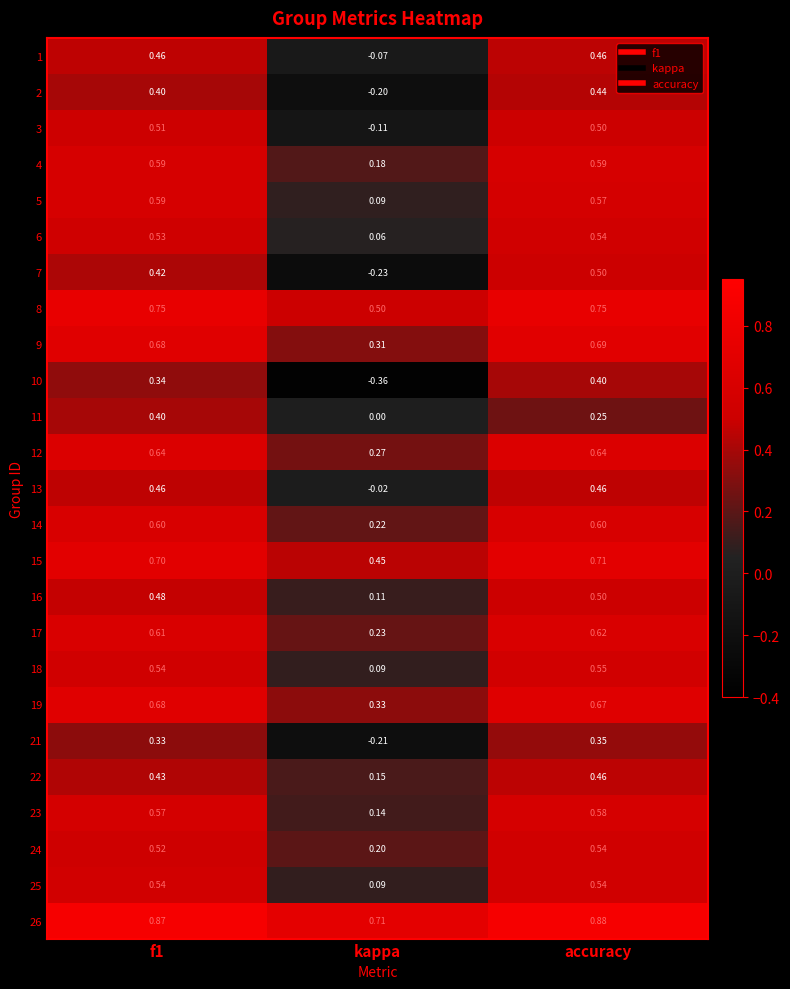

Which category has the lowest value in the 6 series?

kappa